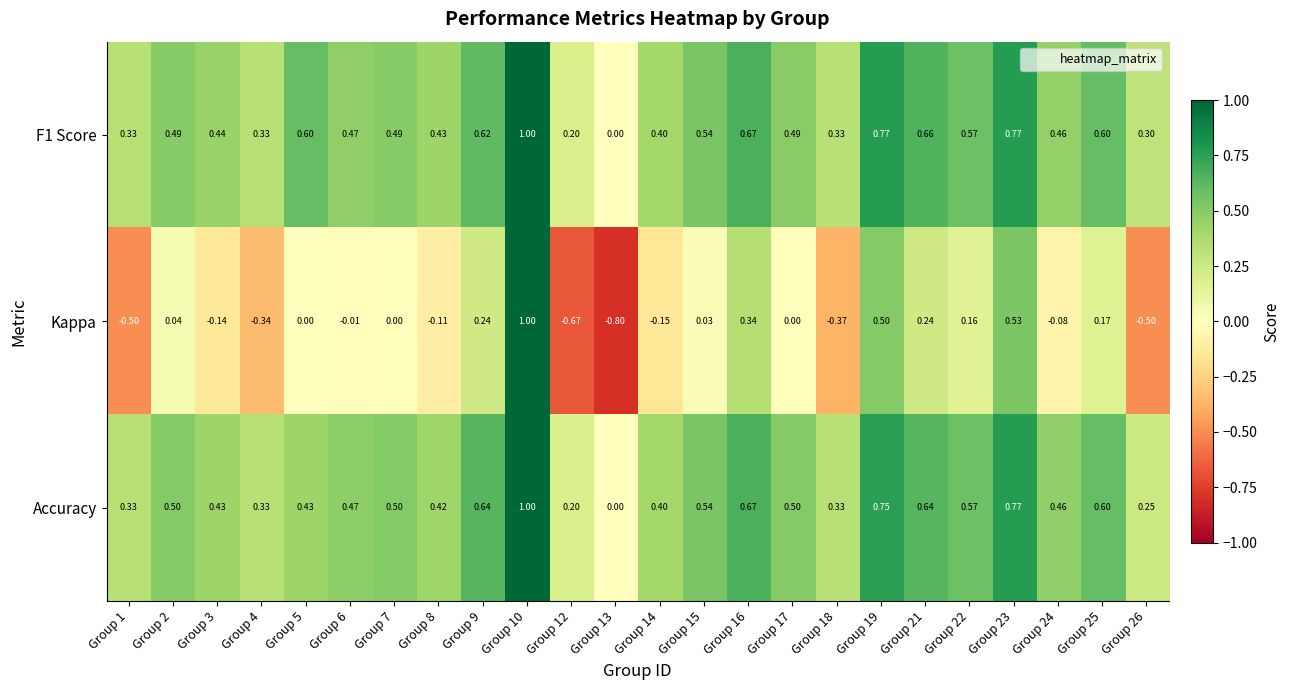

Is the value of Accuracy at Group 3 greater than the value of F1 Score at Group 2?

No